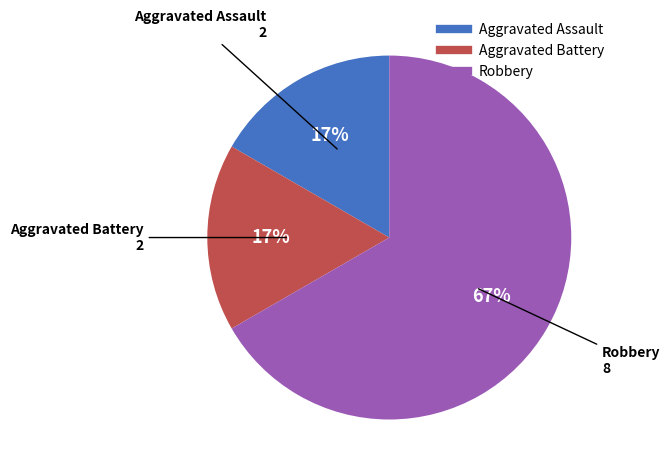

Is there any slice that represents more than half of the pie?

Yes